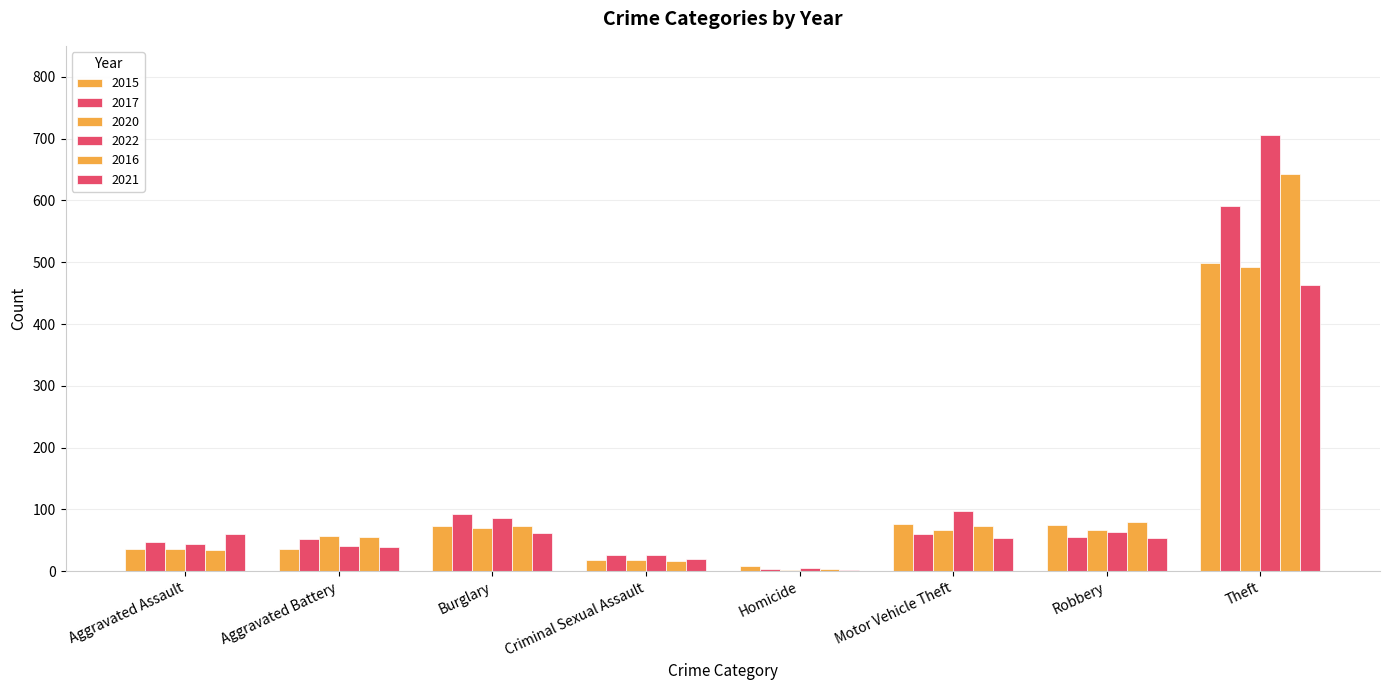

Which has a higher value, Theft or Aggravated Assault?

Theft